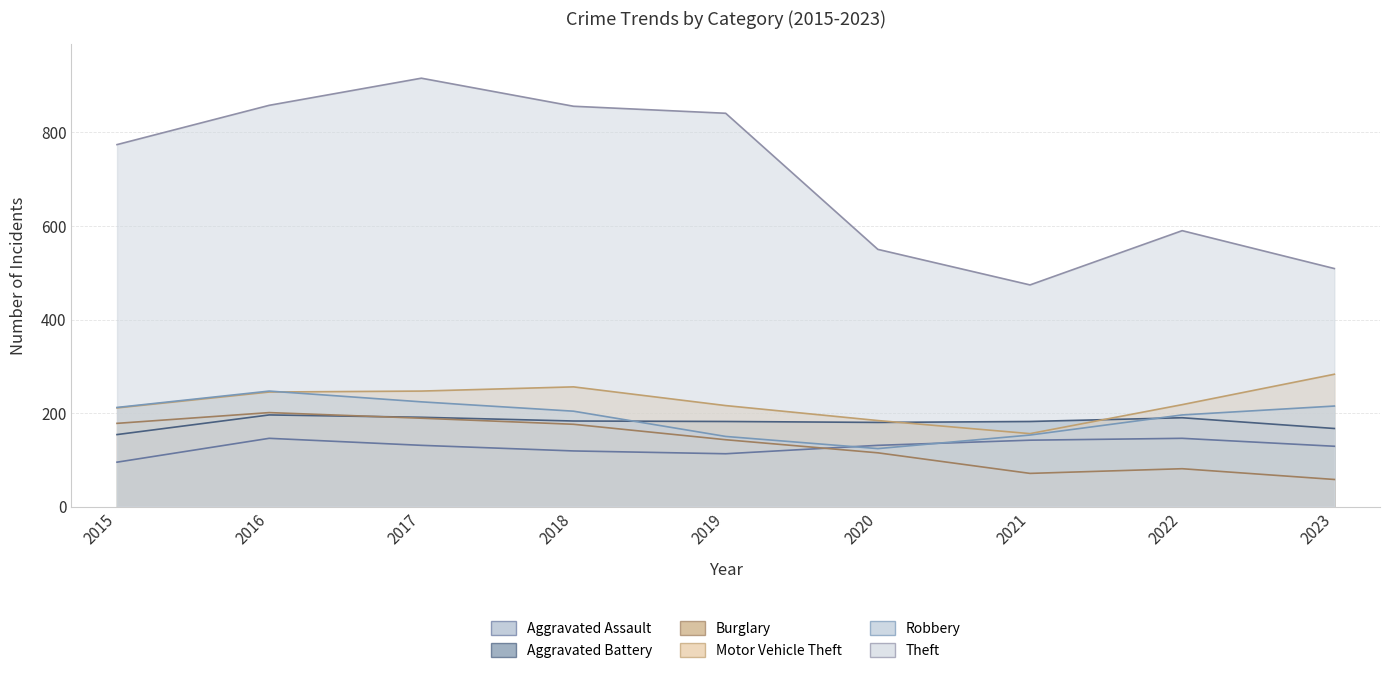

Rank the series at 2022 from highest to lowest value.

Theft, Motor Vehicle Theft, Robbery, Aggravated Battery, Aggravated Assault, Burglary